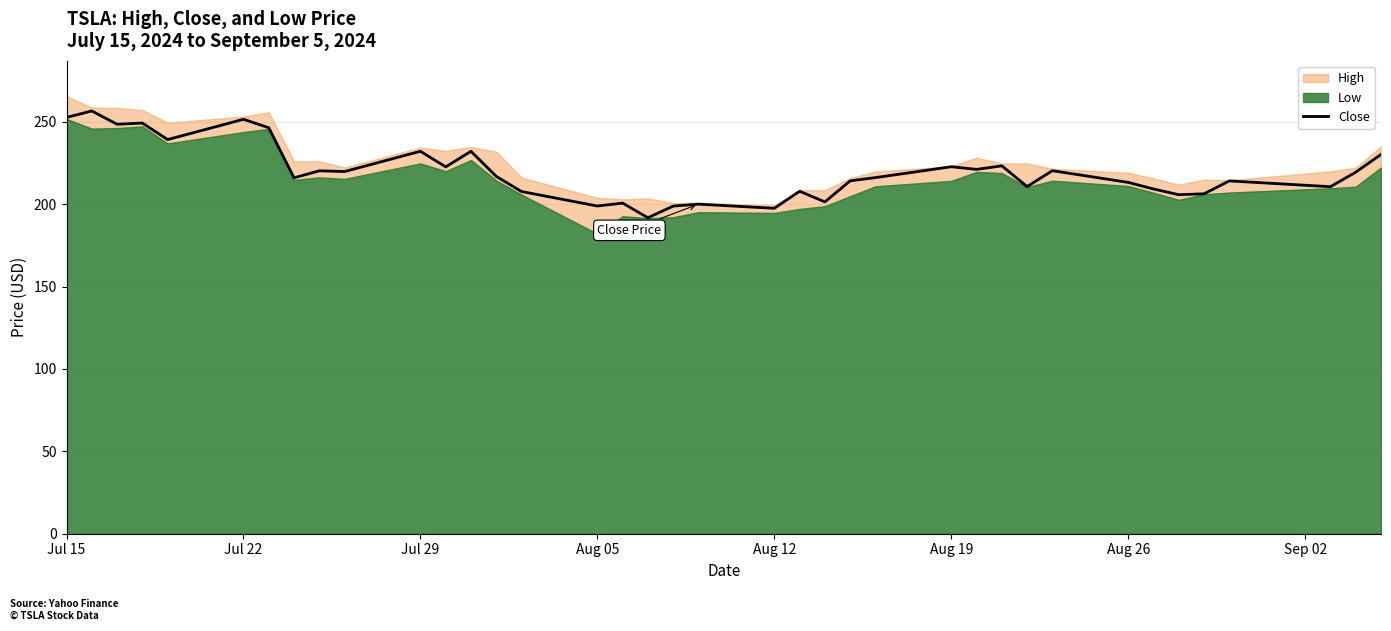

What is the highest value of the Close series?

256.6